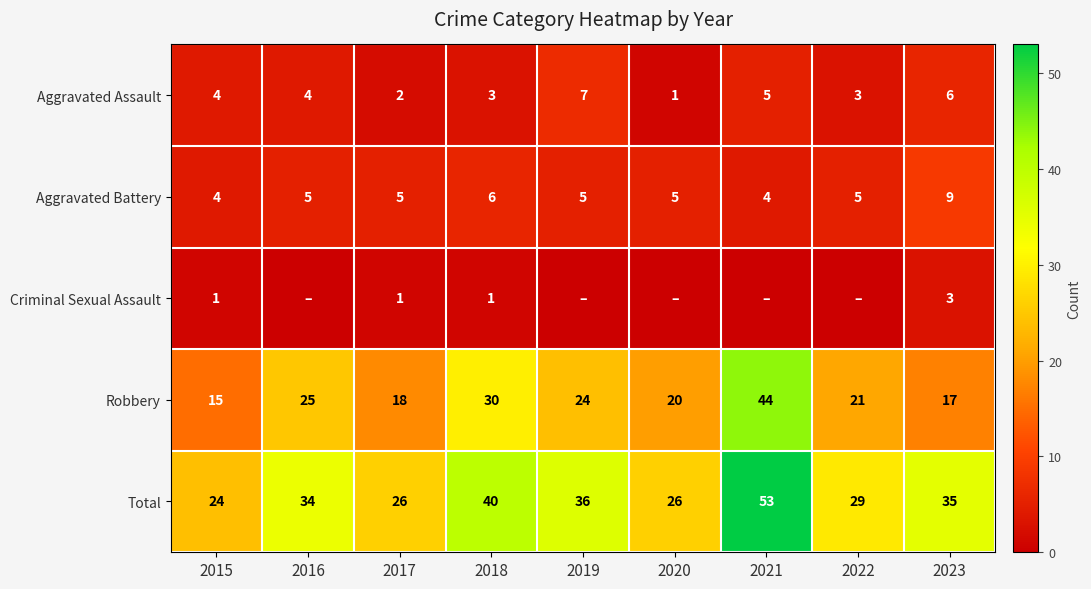

Which label corresponds to the largest value in the chart?

2021